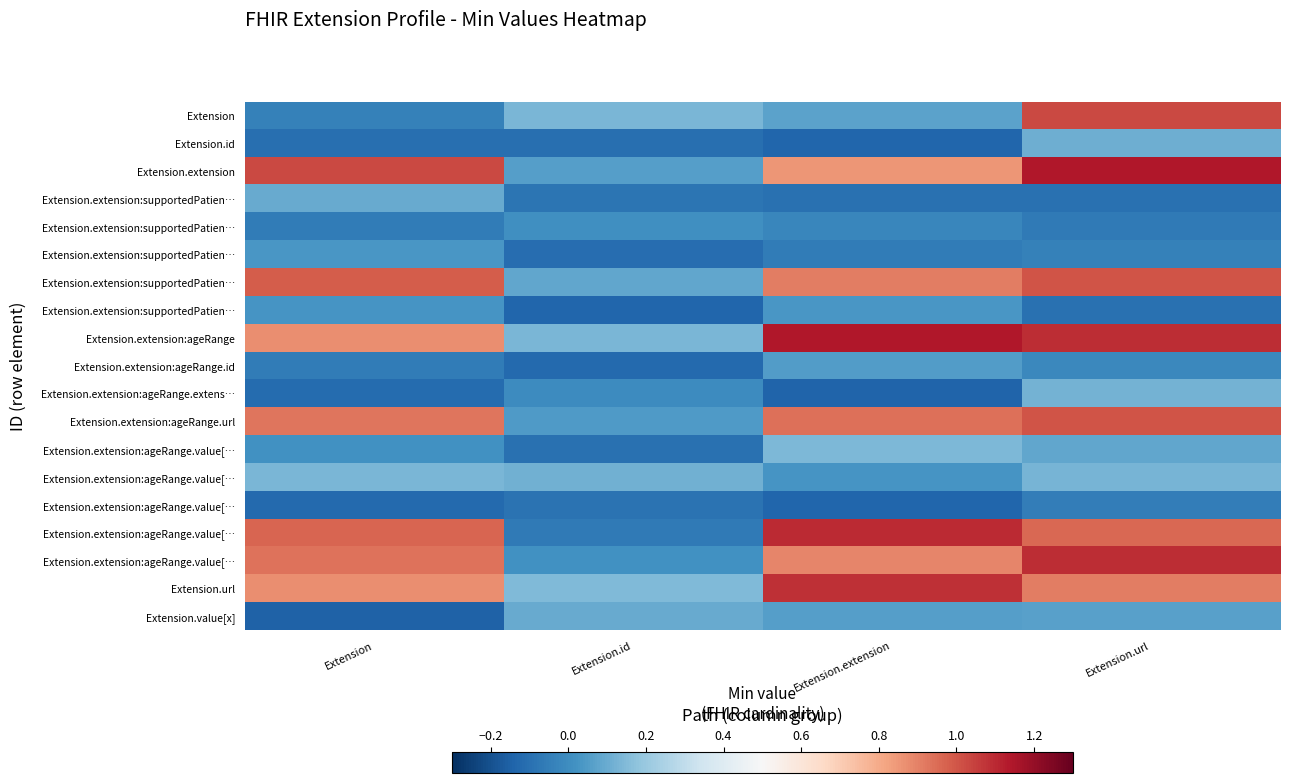

At which category is the sum across all series the highest?

Extension.url